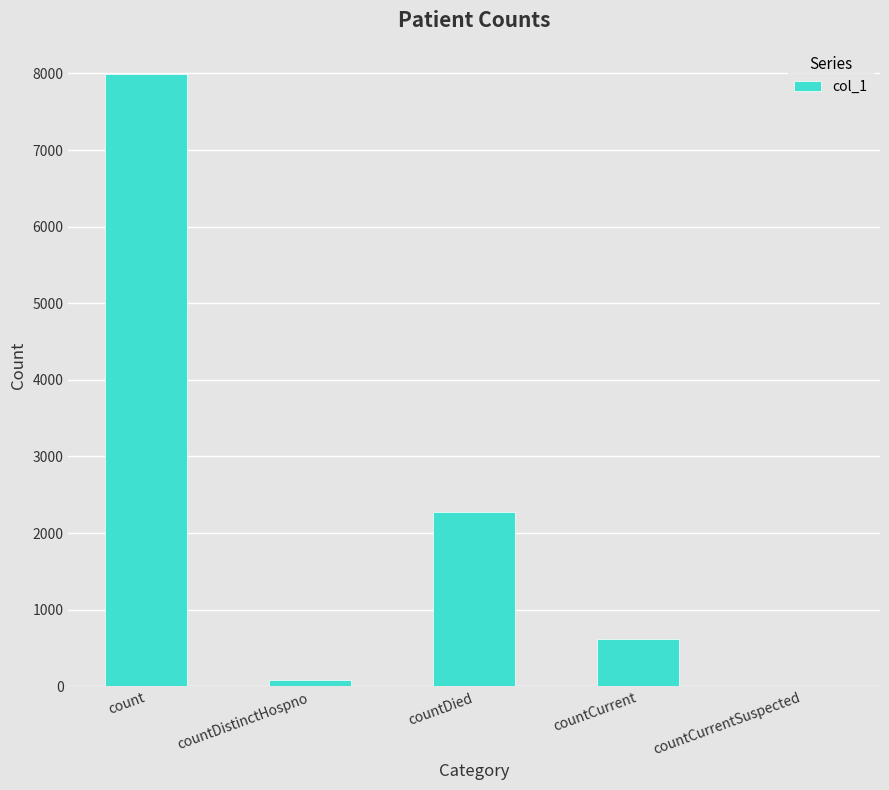

The value at countCurrent is 619. True or false?

True